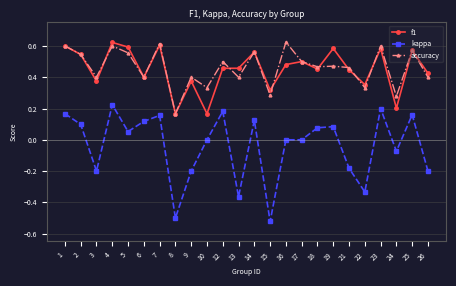

What is the sum of the f1 values at 6 and 22?

0.8